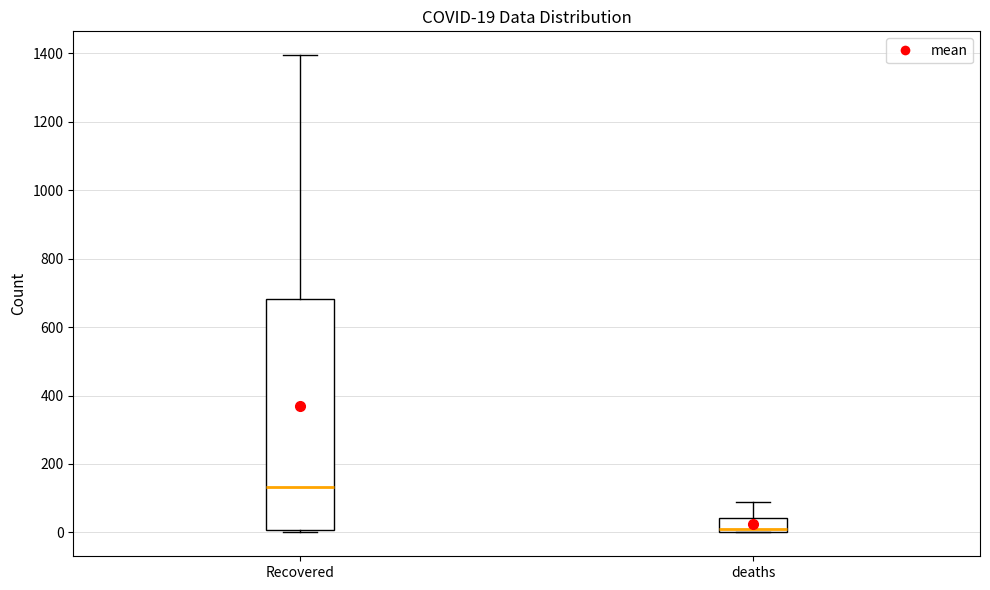

Which box has the highest median line?

Recovered